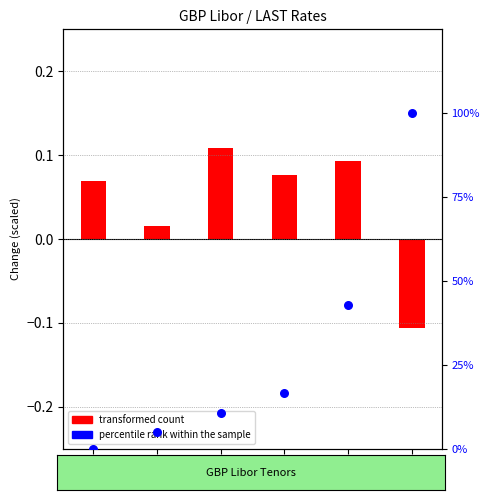

Is the value of percentile rank within the sample at ON greater than the value of transformed count at 1M?

No